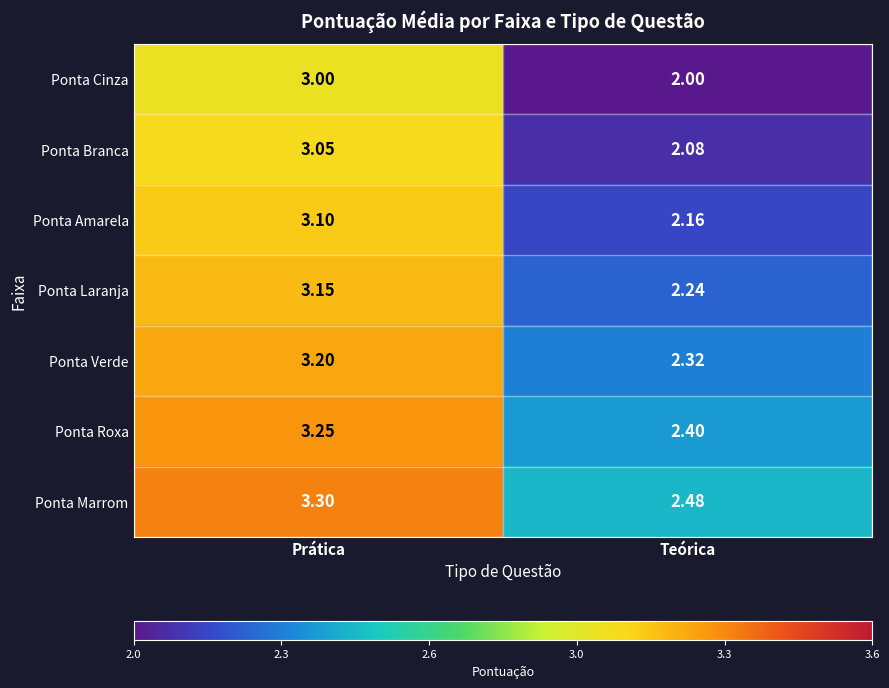

At which label is Ponta Laranja closest to 2?

Teórica